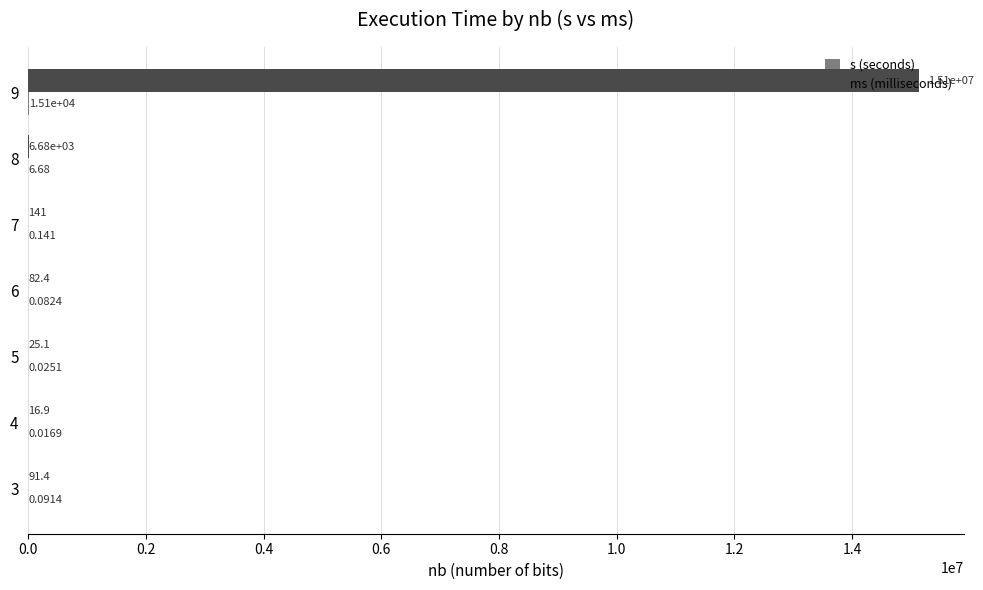

Which series has the largest total across all categories?

ms (milliseconds)